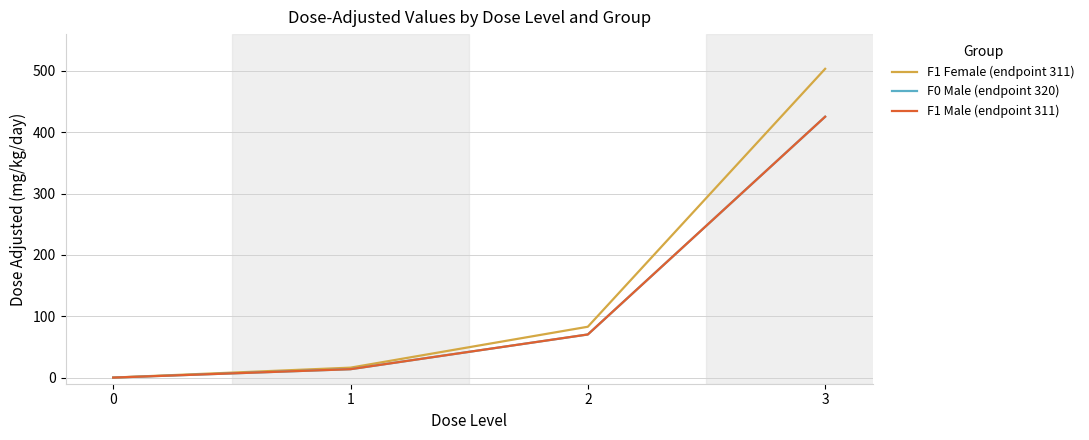

Which series has the largest total across all categories?

F1 Female (endpoint 311)